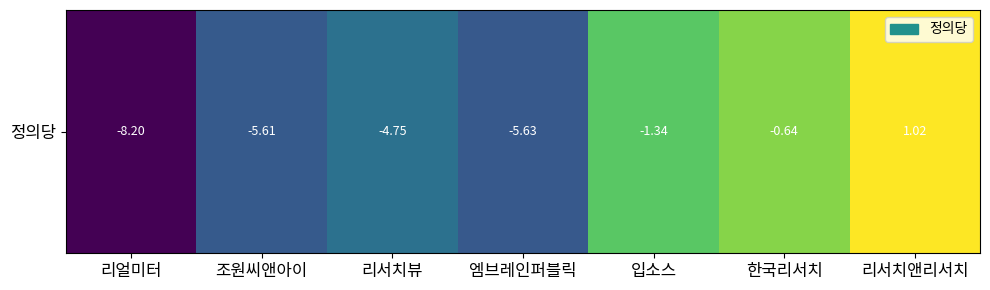

How many negative values are there?

6